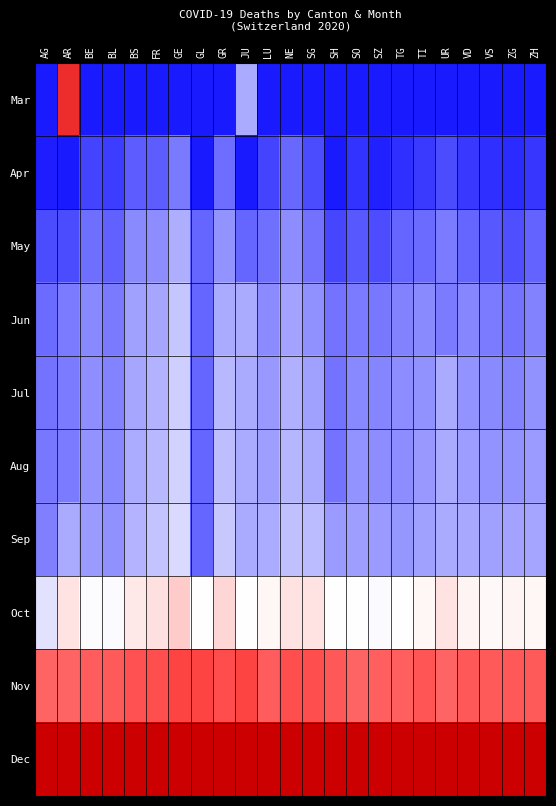

Reading left to right, list all the values displayed in this chart.

Mar: AG=0.0	AR=0.9	BE=0.0	BL=0.0	BS=0.0	FR=0.0	GE=0.0	GL=0.0	GR=0.0	JU=0.3	LU=0.0	NE=0.0	SG=0.0	SH=0.0	SO=0.0	SZ=0.0	TG=0.0	TI=0.0	UR=0.0	VD=0.0	VS=0.0	ZG=0.0	ZH=0.0
Apr: AG=0.0	AR=0.0	BE=0.1	BL=0.1	BS=0.1	FR=0.1	GE=0.2	GL=0.0	GR=0.2	JU=0.0	LU=0.1	NE=0.2	SG=0.1	SH=0.0	SO=0.1	SZ=0.0	TG=0.0	TI=0.1	UR=0.1	VD=0.1	VS=0.0	ZG=0.0	ZH=0.1
May: AG=0.1	AR=0.1	BE=0.2	BL=0.2	BS=0.3	FR=0.3	GE=0.3	GL=0.2	GR=0.3	JU=0.2	LU=0.2	NE=0.3	SG=0.2	SH=0.1	SO=0.1	SZ=0.1	TG=0.2	TI=0.2	UR=0.2	VD=0.2	VS=0.1	ZG=0.1	ZH=0.2
Jun: AG=0.2	AR=0.2	BE=0.2	BL=0.2	BS=0.3	FR=0.3	GE=0.4	GL=0.2	GR=0.3	JU=0.3	LU=0.3	NE=0.3	SG=0.3	SH=0.2	SO=0.2	SZ=0.2	TG=0.2	TI=0.3	UR=0.2	VD=0.2	VS=0.2	ZG=0.2	ZH=0.2
Jul: AG=0.2	AR=0.2	BE=0.3	BL=0.2	BS=0.3	FR=0.4	GE=0.4	GL=0.2	GR=0.4	JU=0.3	LU=0.3	NE=0.3	SG=0.3	SH=0.2	SO=0.2	SZ=0.2	TG=0.3	TI=0.3	UR=0.3	VD=0.3	VS=0.3	ZG=0.2	ZH=0.3
Aug: AG=0.2	AR=0.2	BE=0.3	BL=0.2	BS=0.3	FR=0.4	GE=0.4	GL=0.2	GR=0.4	JU=0.3	LU=0.3	NE=0.4	SG=0.3	SH=0.2	SO=0.3	SZ=0.3	TG=0.3	TI=0.3	UR=0.3	VD=0.3	VS=0.3	ZG=0.3	ZH=0.3
Sep: AG=0.2	AR=0.3	BE=0.3	BL=0.3	BS=0.4	FR=0.4	GE=0.4	GL=0.2	GR=0.4	JU=0.3	LU=0.3	NE=0.4	SG=0.4	SH=0.3	SO=0.3	SZ=0.3	TG=0.3	TI=0.3	UR=0.3	VD=0.3	VS=0.3	ZG=0.3	ZH=0.3
Oct: AG=0.4	AR=0.6	BE=0.5	BL=0.5	BS=0.5	FR=0.6	GE=0.6	GL=0.5	GR=0.6	JU=0.5	LU=0.5	NE=0.6	SG=0.6	SH=0.5	SO=0.5	SZ=0.5	TG=0.5	TI=0.5	UR=0.6	VD=0.5	VS=0.5	ZG=0.5	ZH=0.5
Nov: AG=0.8	AR=0.8	BE=0.8	BL=0.8	BS=0.8	FR=0.8	GE=0.8	GL=0.8	GR=0.8	JU=0.8	LU=0.8	NE=0.8	SG=0.8	SH=0.8	SO=0.8	SZ=0.8	TG=0.8	TI=0.8	UR=0.8	VD=0.8	VS=0.8	ZG=0.8	ZH=0.8
Dec: AG=1.0	AR=1.0	BE=1.0	BL=1.0	BS=1.0	FR=1.0	GE=1.0	GL=1.0	GR=1.0	JU=1.0	LU=1.0	NE=1.0	SG=1.0	SH=1.0	SO=1.0	SZ=1.0	TG=1.0	TI=1.0	UR=1.0	VD=1.0	VS=1.0	ZG=1.0	ZH=1.0